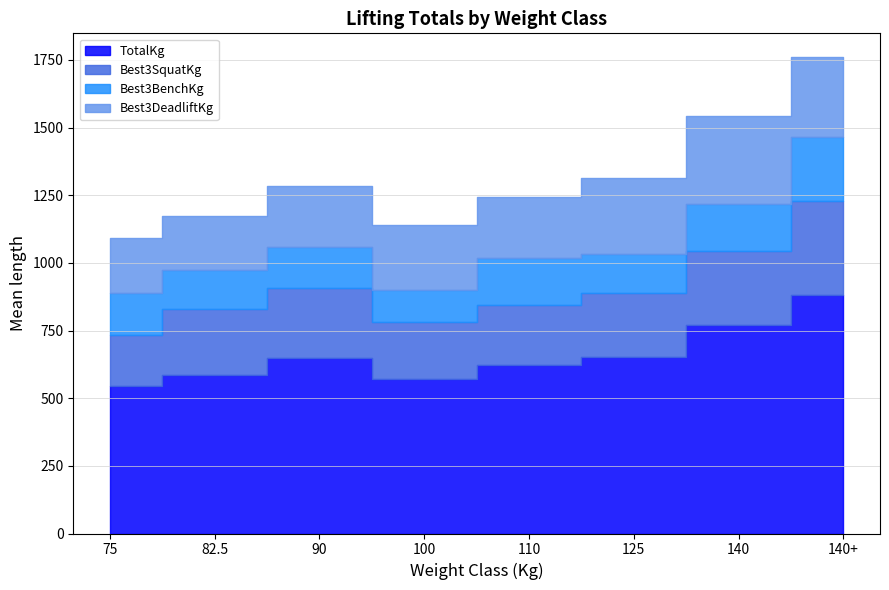

The value of Best3BenchKg at 140 is 172.4. True or false?

True